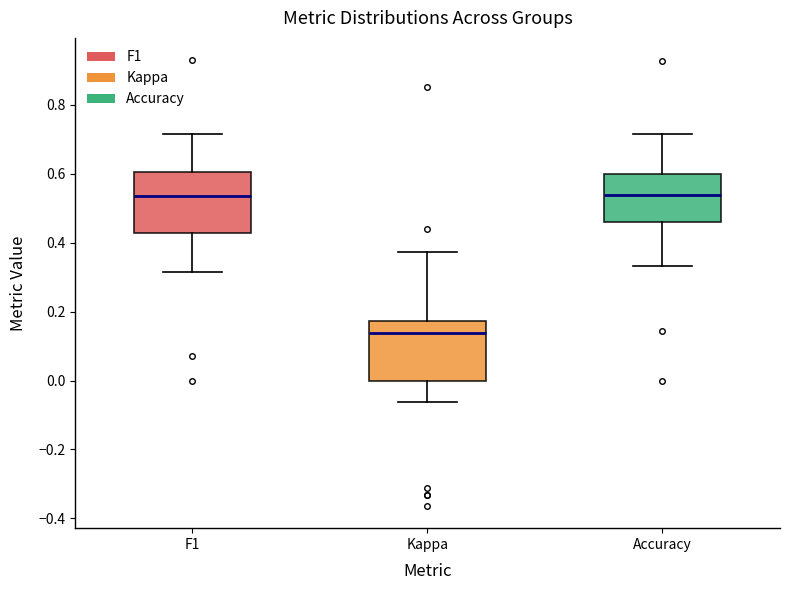

Which box has the lowest median line?

Kappa